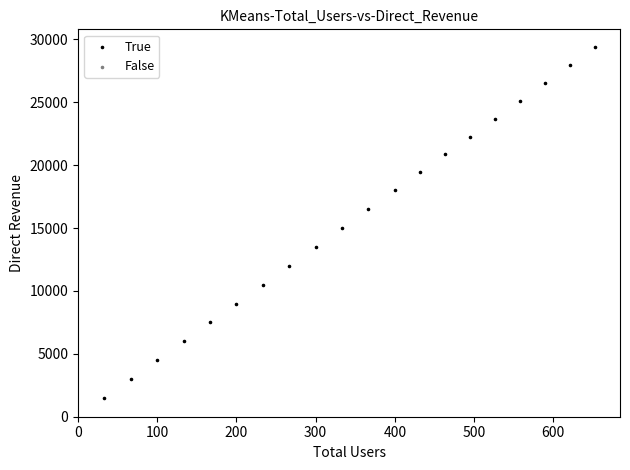

What is the range of Y values (max minus min)?

27900.0